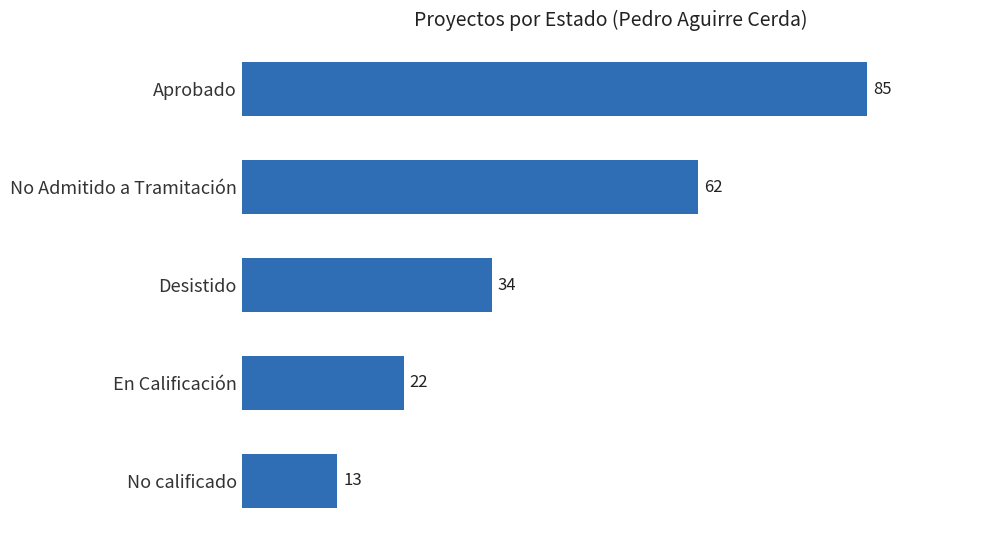

What is the minimum value shown in the chart?

13